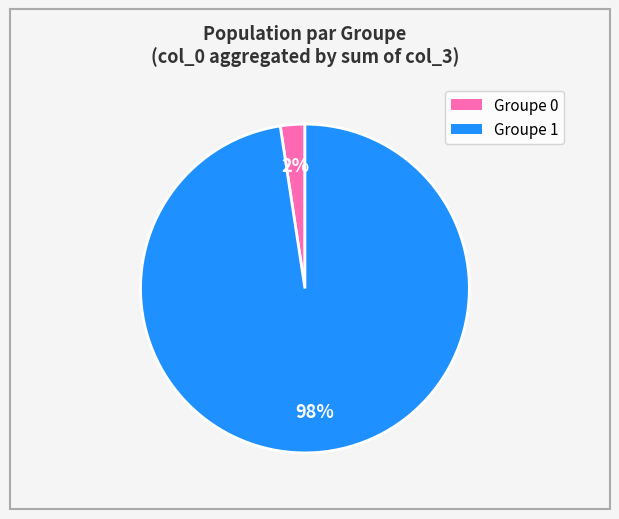

Count the number of slices in the pie.

2